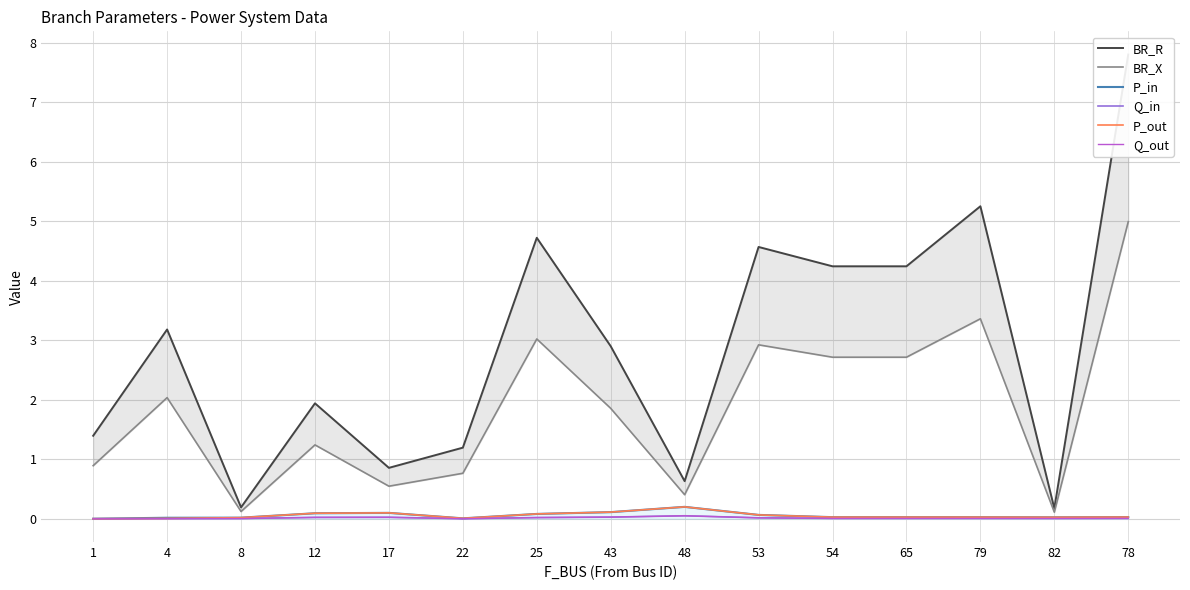

Reading left to right, what are all the values shown in this chart?

BR_R: 1=1.4	4=3.2	8=0.2	12=1.9	17=0.9	22=1.2	25=4.7	43=2.9	48=0.6	53=4.6	54=4.2	65=4.2	79=5.3	82=0.2	78=7.8
BR_X: 1=0.9	4=2.0	8=0.1	12=1.2	17=0.5	22=0.8	25=3.0	43=1.9	48=0.4	53=2.9	54=2.7	65=2.7	79=3.4	82=0.1	78=5.0
P_in: 1=0.0	4=0.0	8=0.0	12=0.1	17=0.1	22=0.0	25=0.1	43=0.1	48=0.2	53=0.1	54=0.0	65=0.0	79=0.0	82=0.0	78=0.0
Q_in: 1=0.0	4=0.0	8=0.0	12=0.0	17=0.0	22=0.0	25=0.0	43=0.0	48=0.1	53=0.0	54=0.0	65=0.0	79=0.0	82=0.0	78=0.0
P_out: 1=0.0	4=0.0	8=0.0	12=0.1	17=0.1	22=0.0	25=0.1	43=0.1	48=0.2	53=0.1	54=0.0	65=0.0	79=0.0	82=0.0	78=0.0
Q_out: 1=0.0	4=0.0	8=0.0	12=0.0	17=0.0	22=0.0	25=0.0	43=0.0	48=0.1	53=0.0	54=0.0	65=0.0	79=0.0	82=0.0	78=0.0